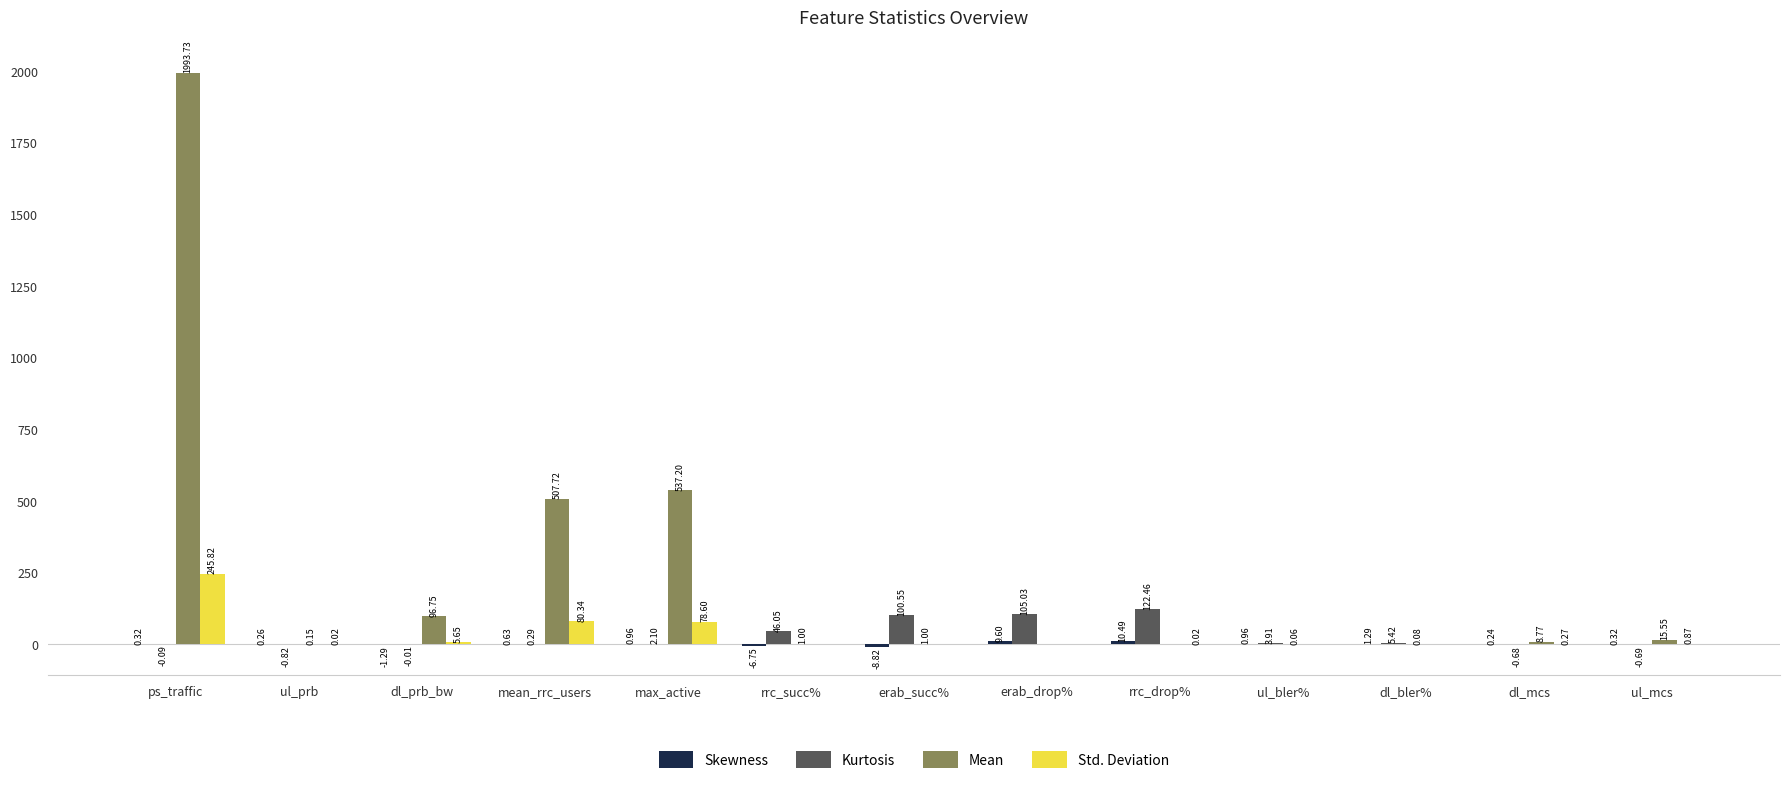

Count the number of data series in this chart.

4